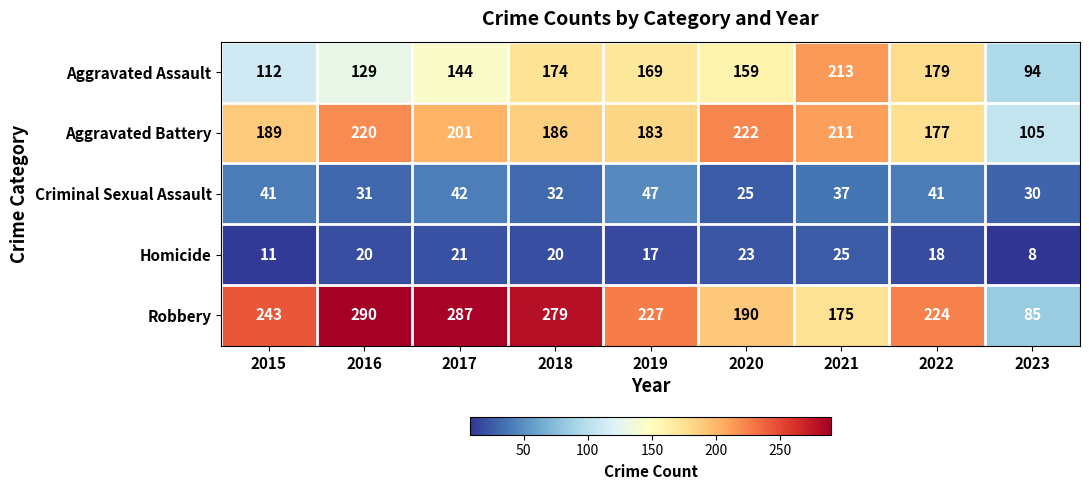

What is the sum of all Criminal Sexual Assault values?

326